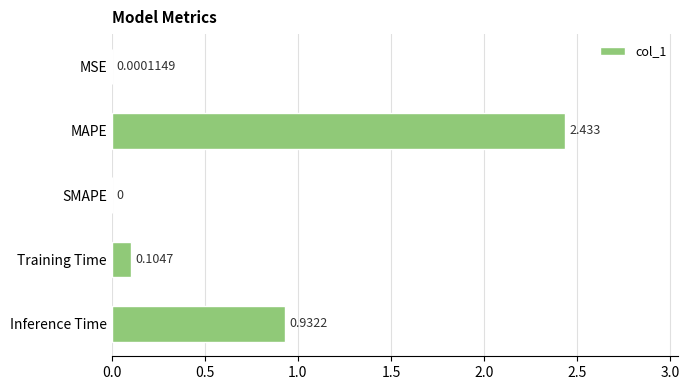

Between Training Time and MAPE, which is larger?

MAPE